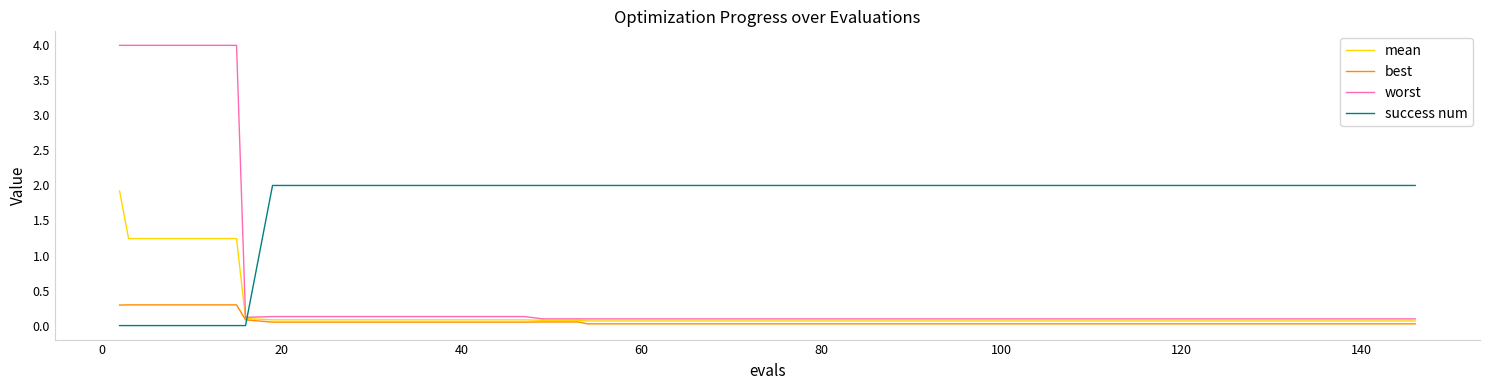

True or false: best and success num cross at least once.

True